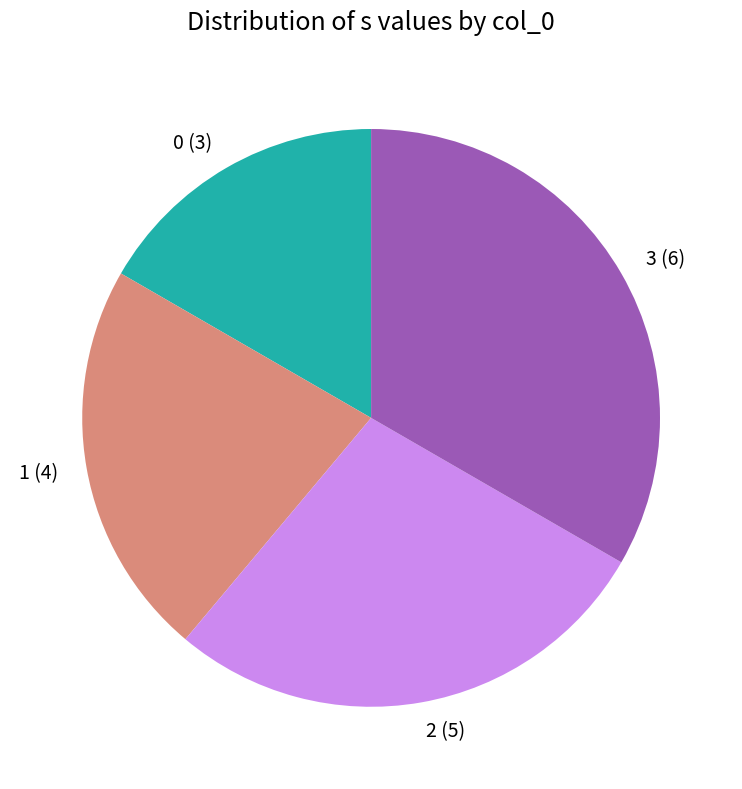

Is it true that 0 (3) is 17% of the pie?

True